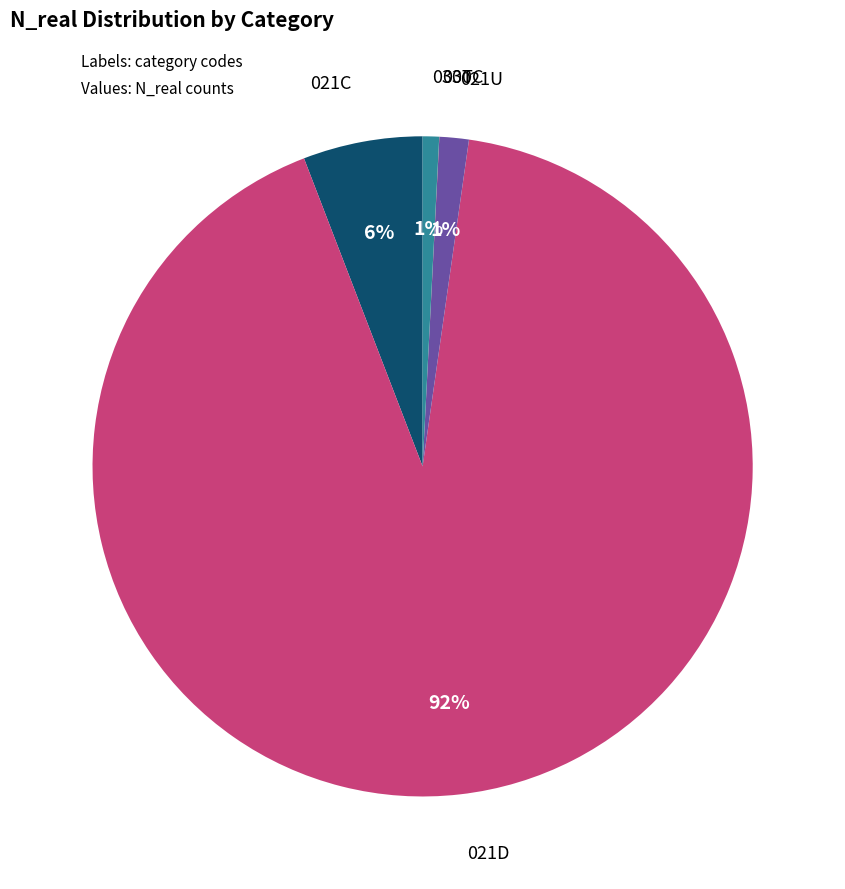

Is there a majority slice in this chart?

Yes